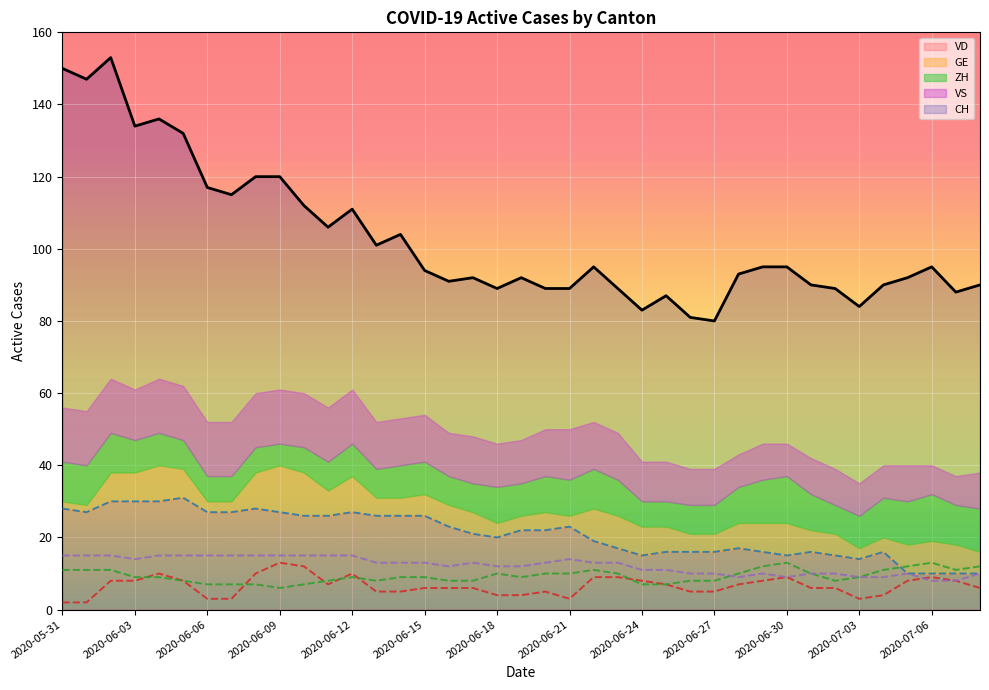

Where is the first local maximum for GE?

2020-06-04